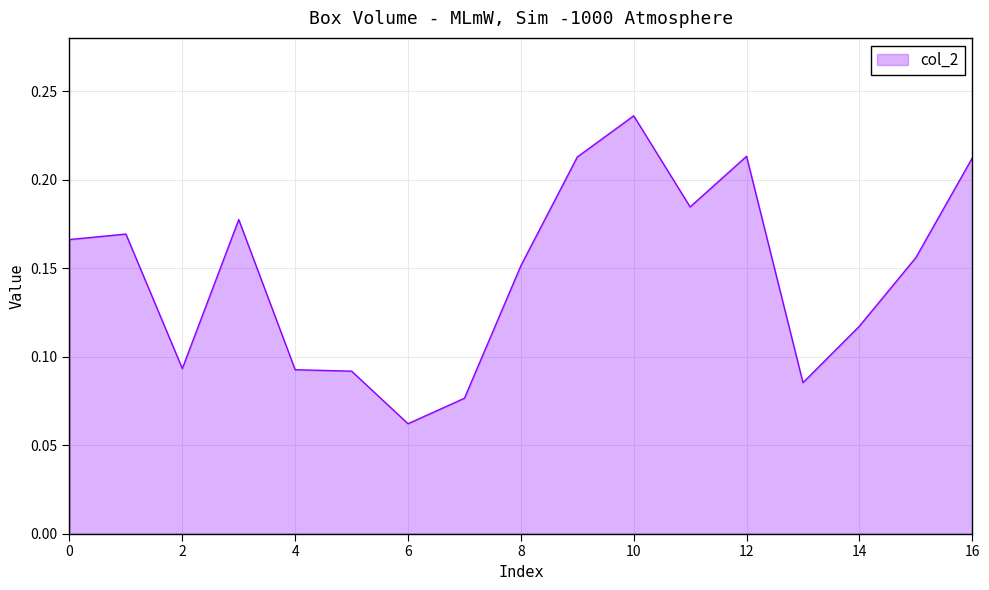

Does the chart have visible grid lines?

Yes